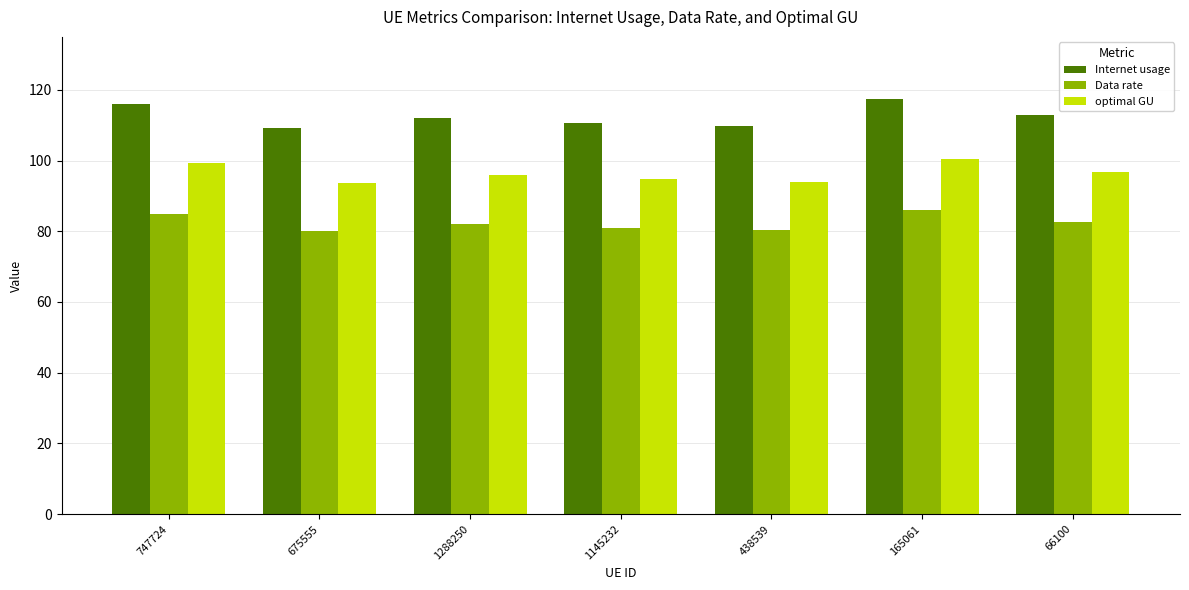

What is the difference between the maximum and minimum values in the Internet usage series?

8.1